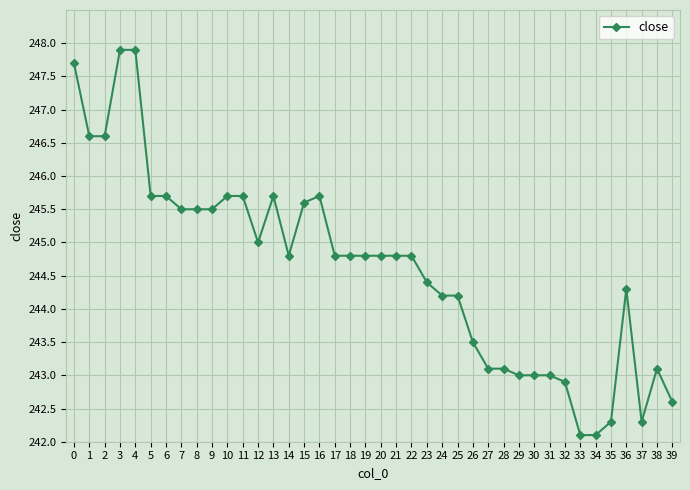

What is the greatest value displayed?

247.9